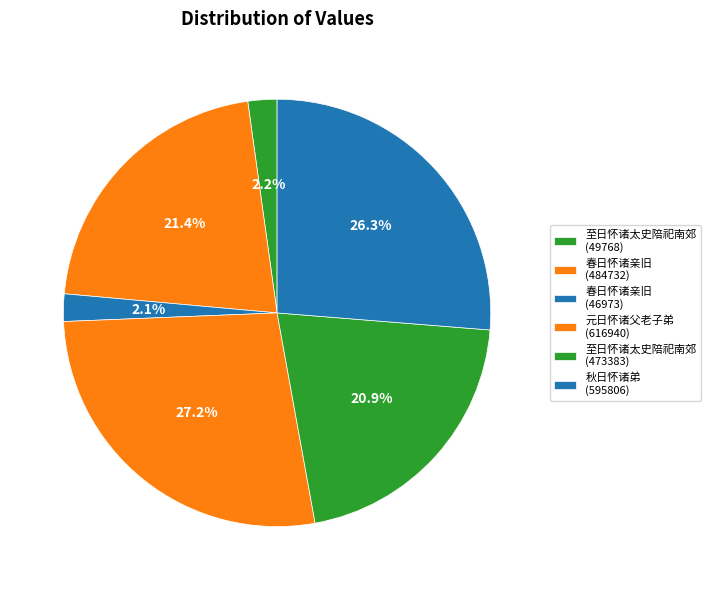

How many slices are in this pie chart?

6